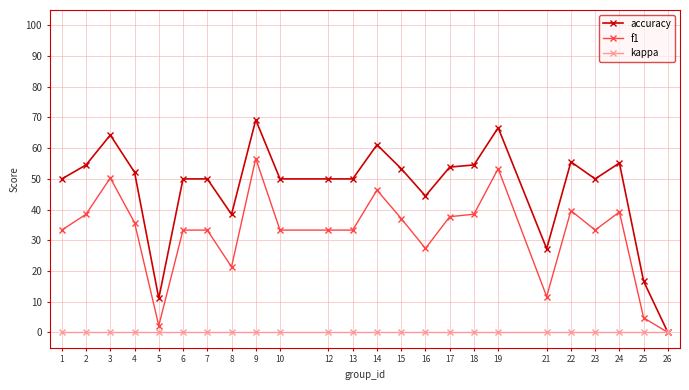

How many positive values does the f1 series have?

23